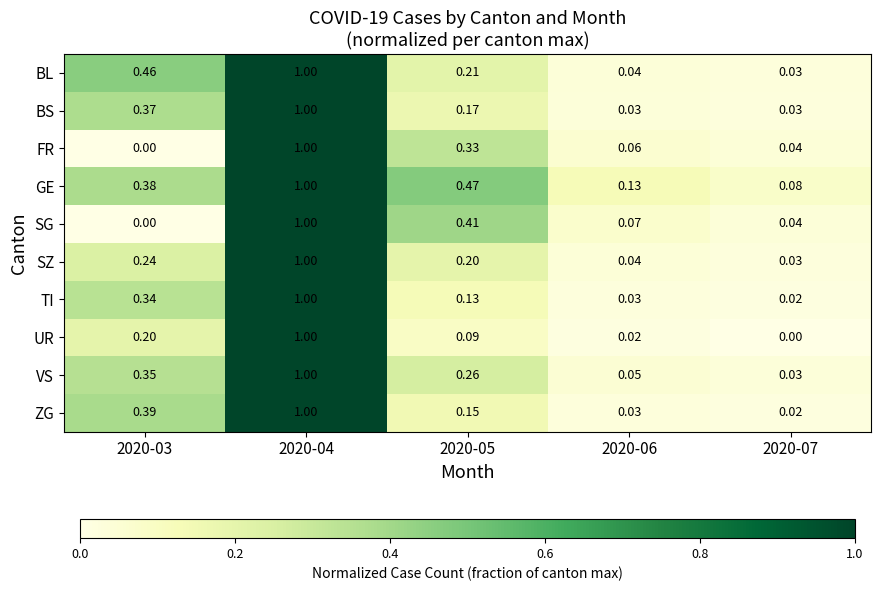

At which category is the sum across all series the highest?

2020-04